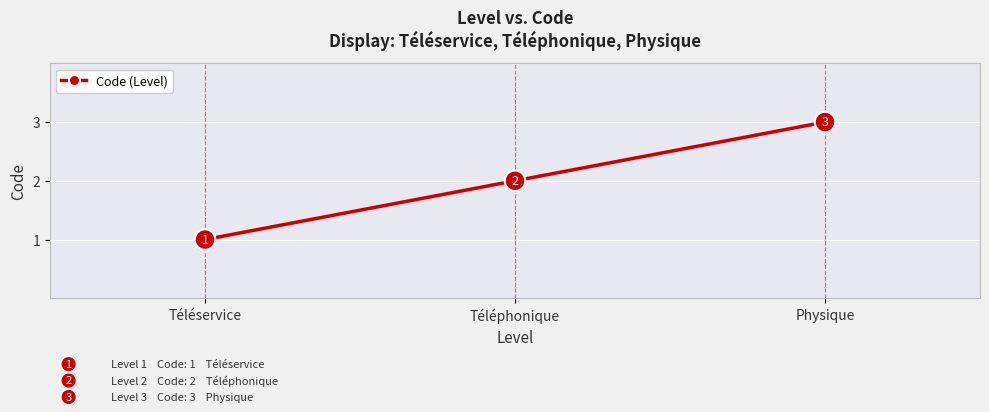

Rank the categories by value from highest to lowest.

Physique, Téléphonique, Téléservice